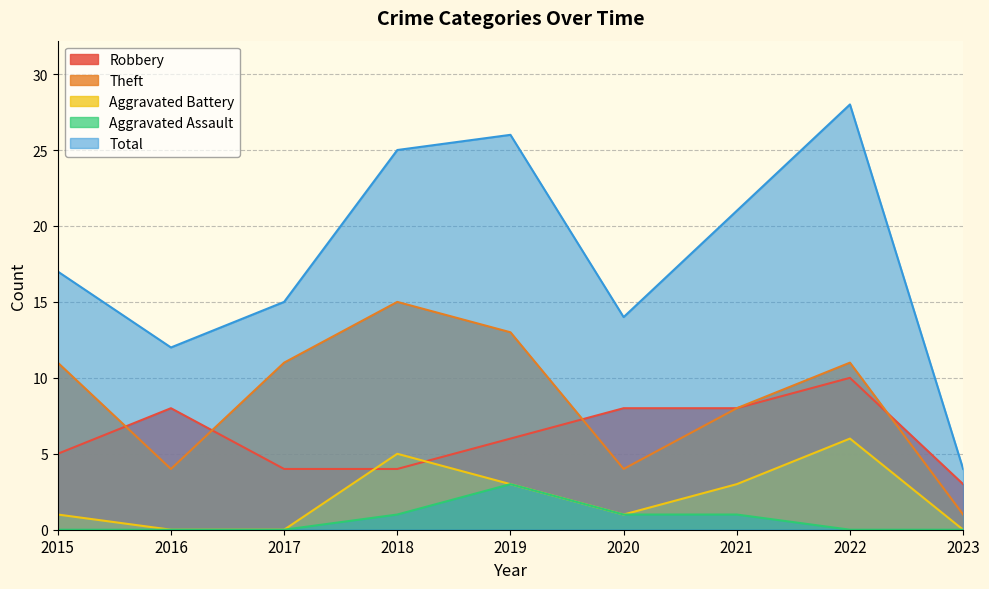

Reading left to right, transcribe all the data shown in this chart.

Robbery: 5	8	4	4	6	8	8	10	3
Theft: 11	4	11	15	13	4	8	11	1
Aggravated Battery: 1	0	0	5	3	1	3	6	0
Aggravated Assault: 0	0	0	1	3	1	1	0	0
Total: 17	12	15	25	26	14	21	28	4